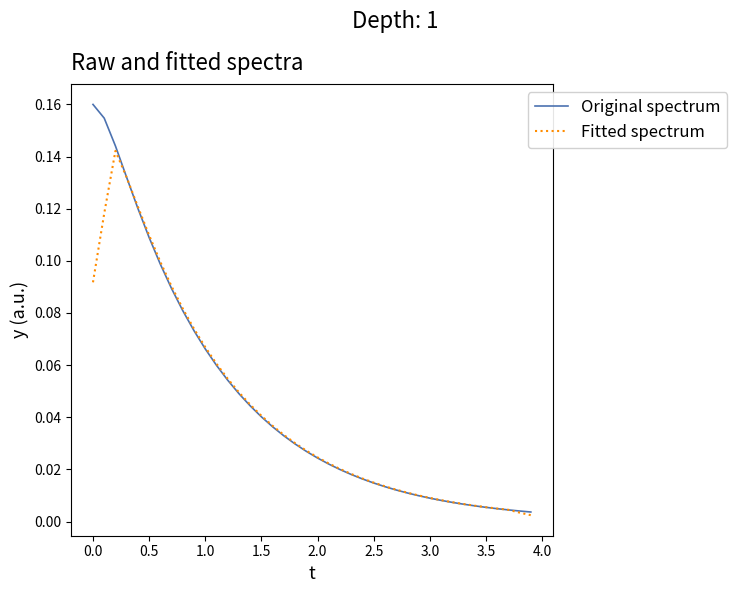

Rank the series by their maximum value, from highest to lowest.

Original spectrum, Fitted spectrum